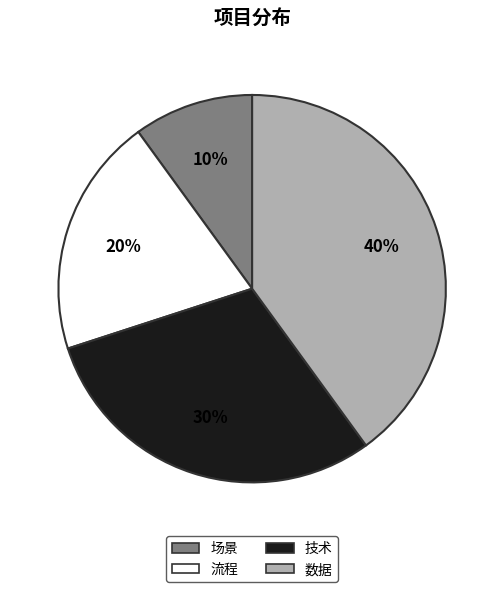

To the nearest percent, what is the difference between the 场景 and 技术 slice percentages?

20%